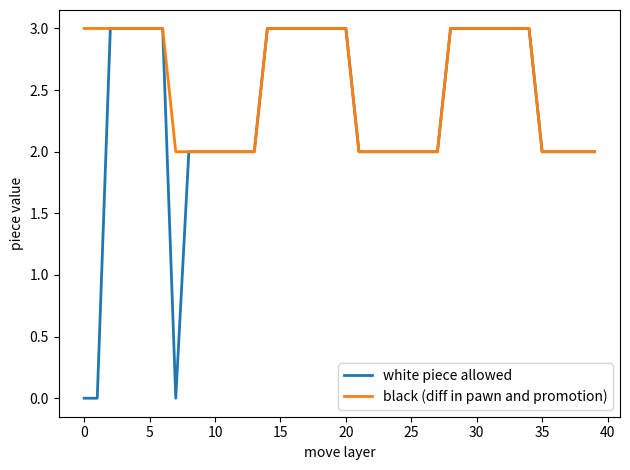

What is the maximum value shown in the chart?

3